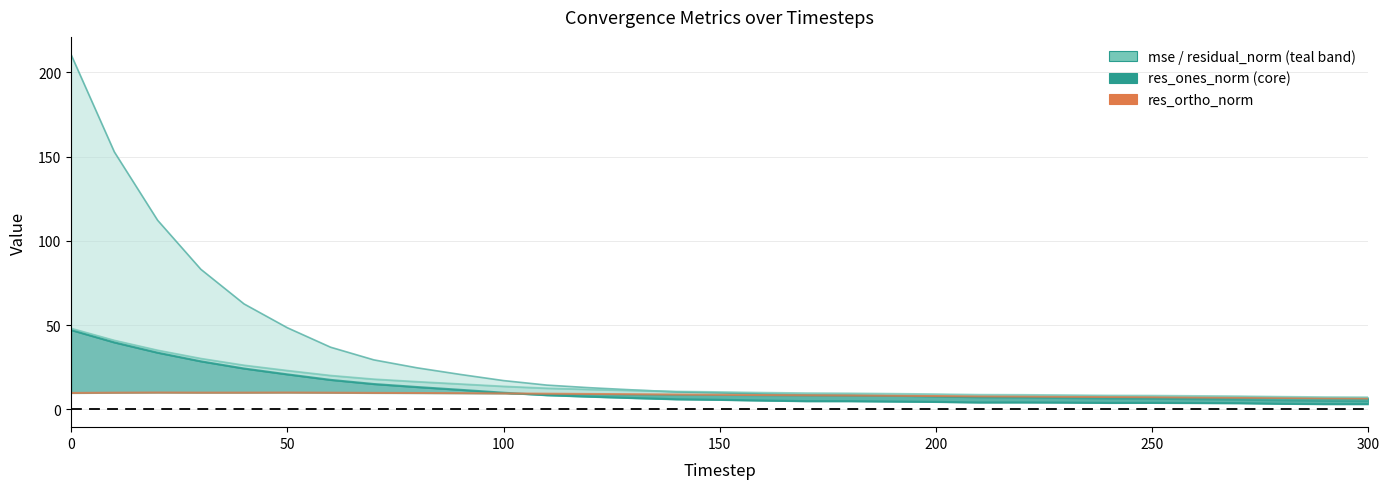

True or false: res_ones_norm and res_ortho_norm cross at least once.

True